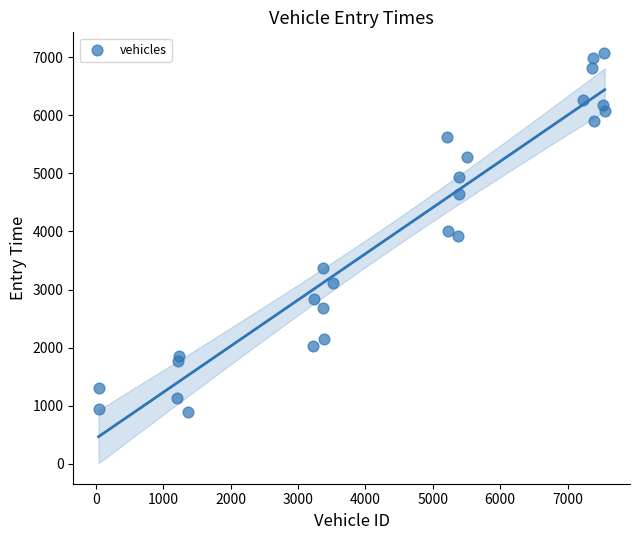

What is the range of Y values (max minus min)?

6182.1